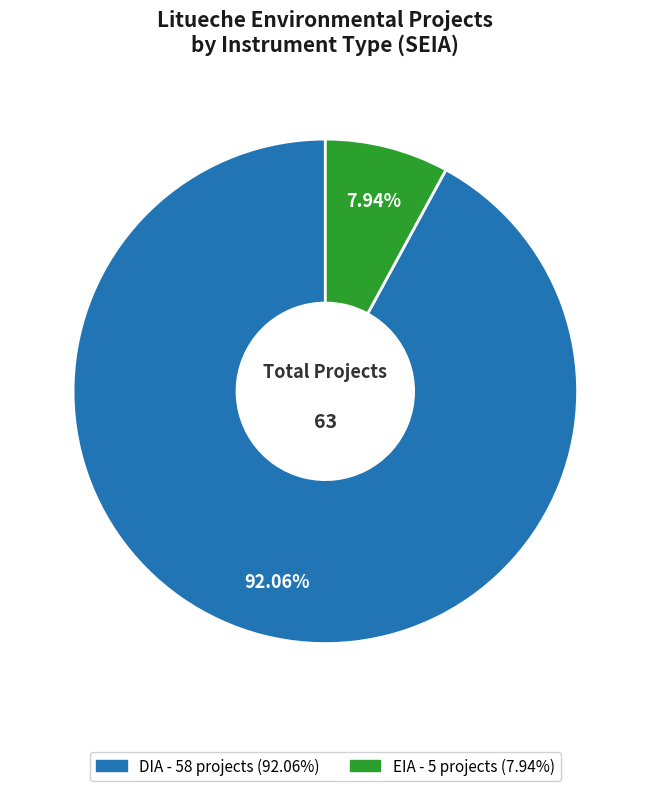

Combined, what portion of the pie is EIA and DIA?

100.0%